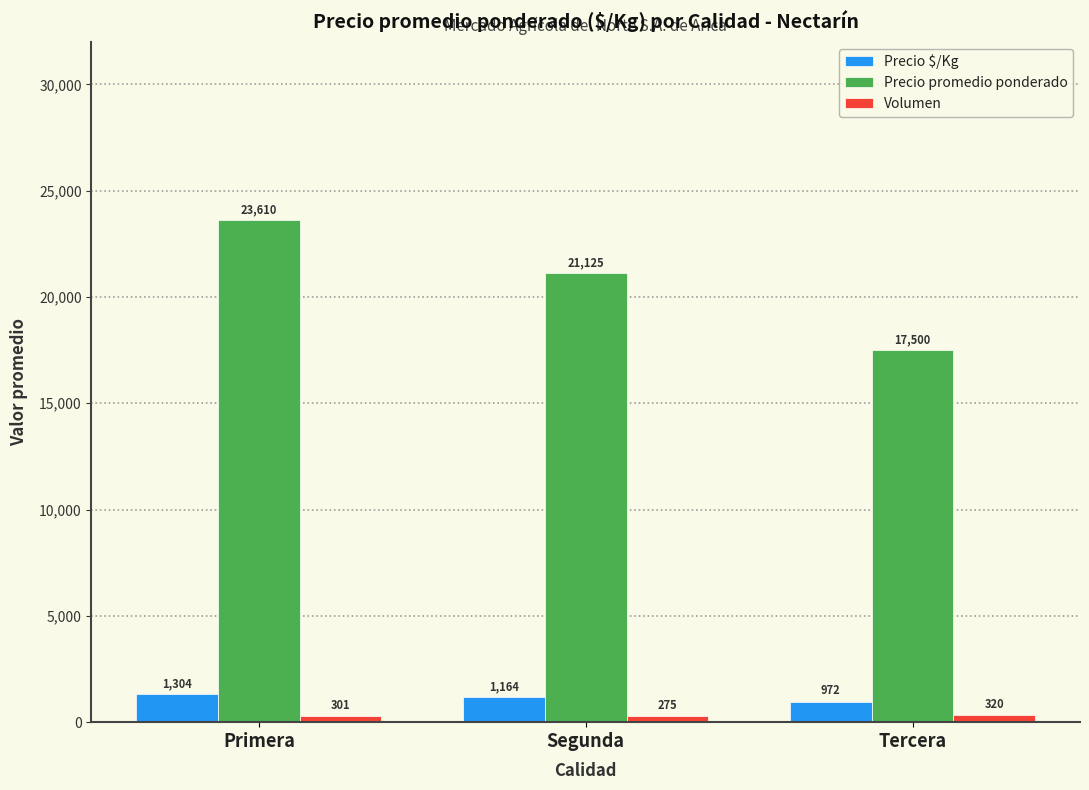

At which category is the sum across all series the highest?

Primera